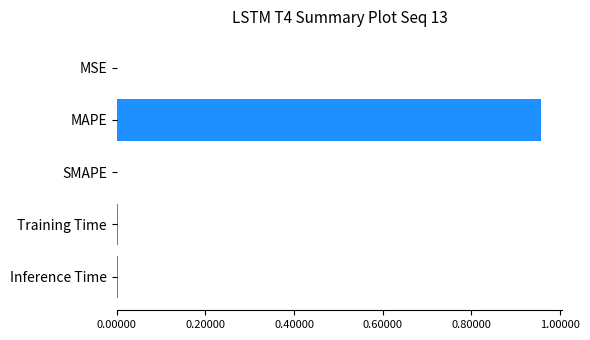

Between MSE and MAPE, which is larger?

MAPE